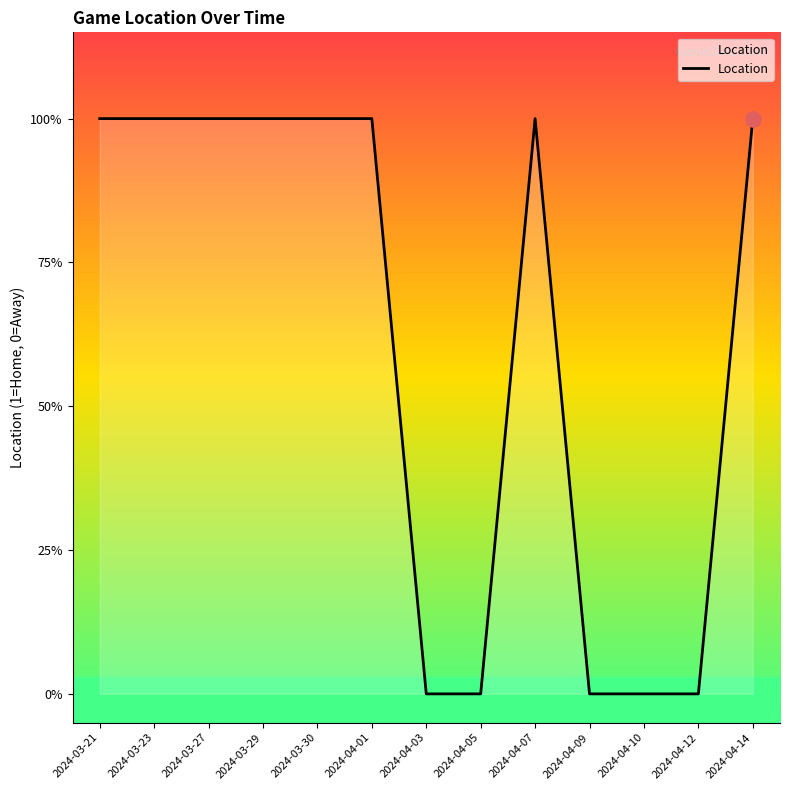

Between 2024-04-12 and 2024-03-21, which is larger?

2024-03-21